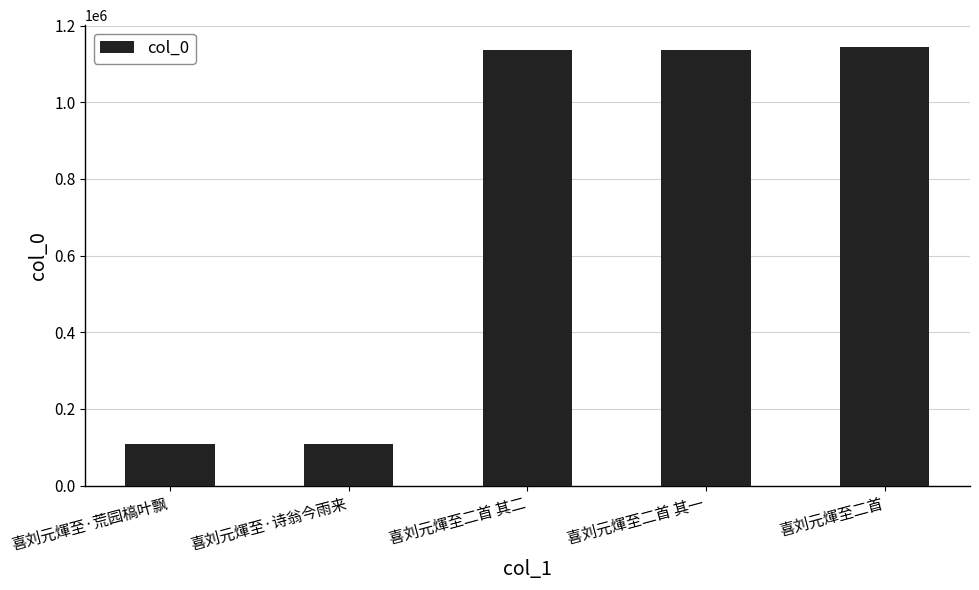

What is the value of the 1st bar from the left?

108397